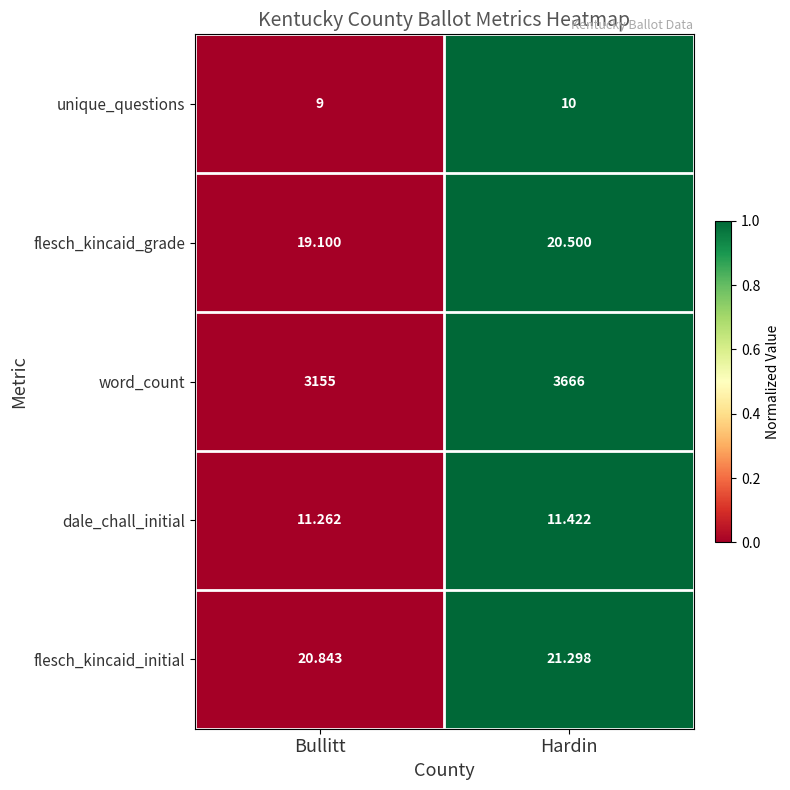

At which category is the sum across all series the highest?

Hardin